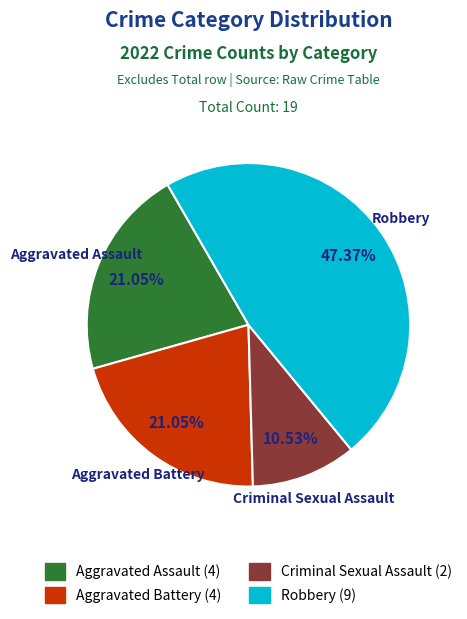

Which slice is the smallest?

Criminal Sexual Assault